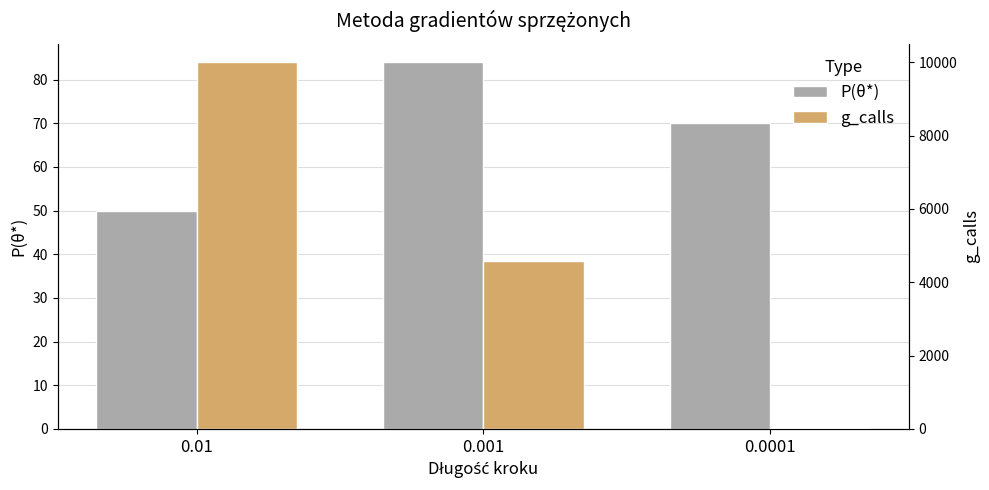

Rank the series at 0.0001 from lowest to highest value.

g_calls, P(θ*)